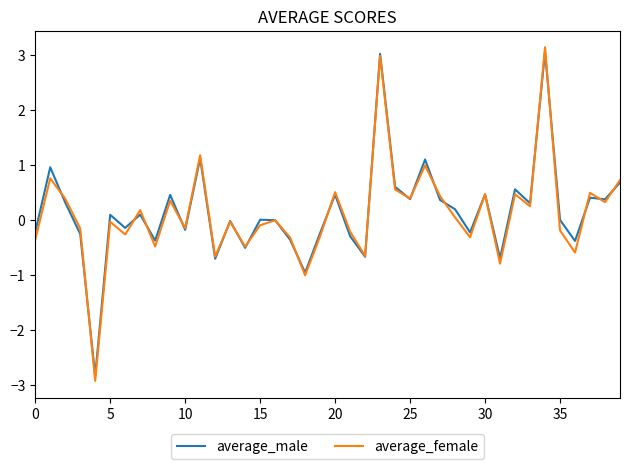

Which series has the widest spread of values?

average_female